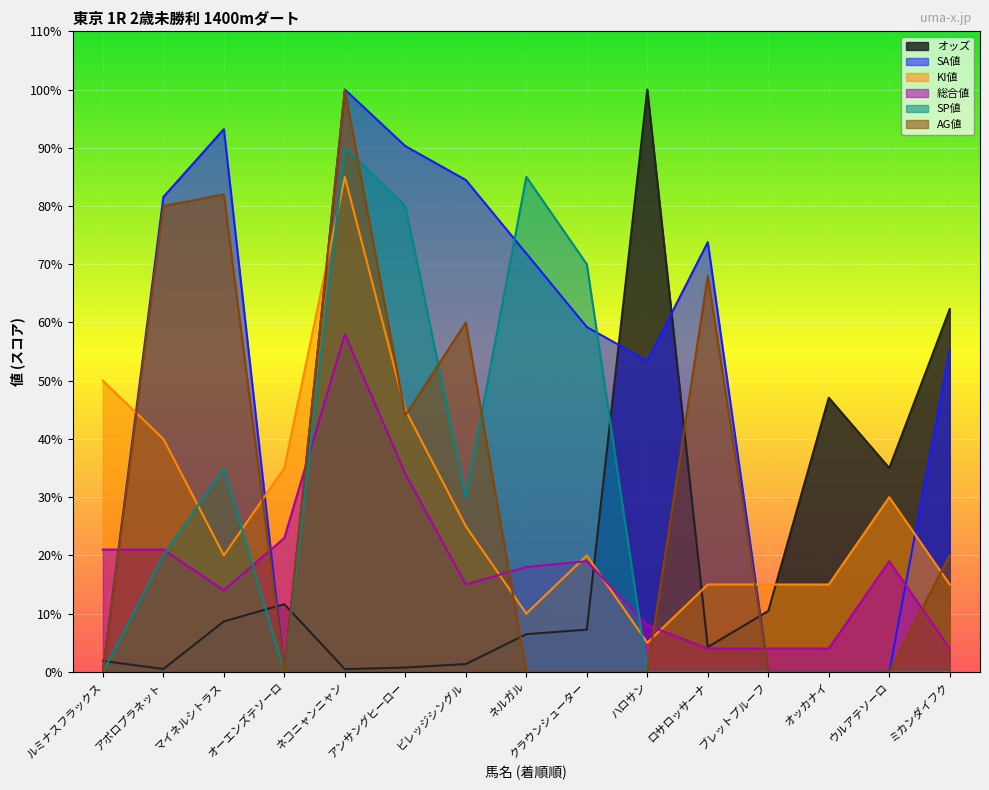

Reading left to right, list all the values displayed in this chart.

オッズ: 1.9	0.5	8.7	11.6	0.5	0.7	1.3	6.5	7.2	100.0	4.3	10.4	47.1	35.0	62.3
SA値: 0.0	81.6	93.2	0.0	100.0	90.3	84.5	71.8	59.2	53.4	73.8	0.0	0.0	0.0	55.3
KI値: 50.0	40.0	20.0	35.0	85.0	45.0	25.0	10.0	20.0	5.0	15.0	15.0	15.0	30.0	15.0
総合値: 21.0	21.0	14.0	23.0	58.0	34.0	15.0	18.0	19.0	8.0	4.0	4.0	4.0	19.0	4.0
SP値: 0.0	20.0	35.0	0.0	90.0	80.0	30.0	85.0	70.0	0.0	0.0	0.0	0.0	0.0	0.0
AG値: 0.0	80.0	82.0	0.0	100.0	44.0	60.0	0.0	0.0	0.0	68.0	0.0	0.0	0.0	20.0